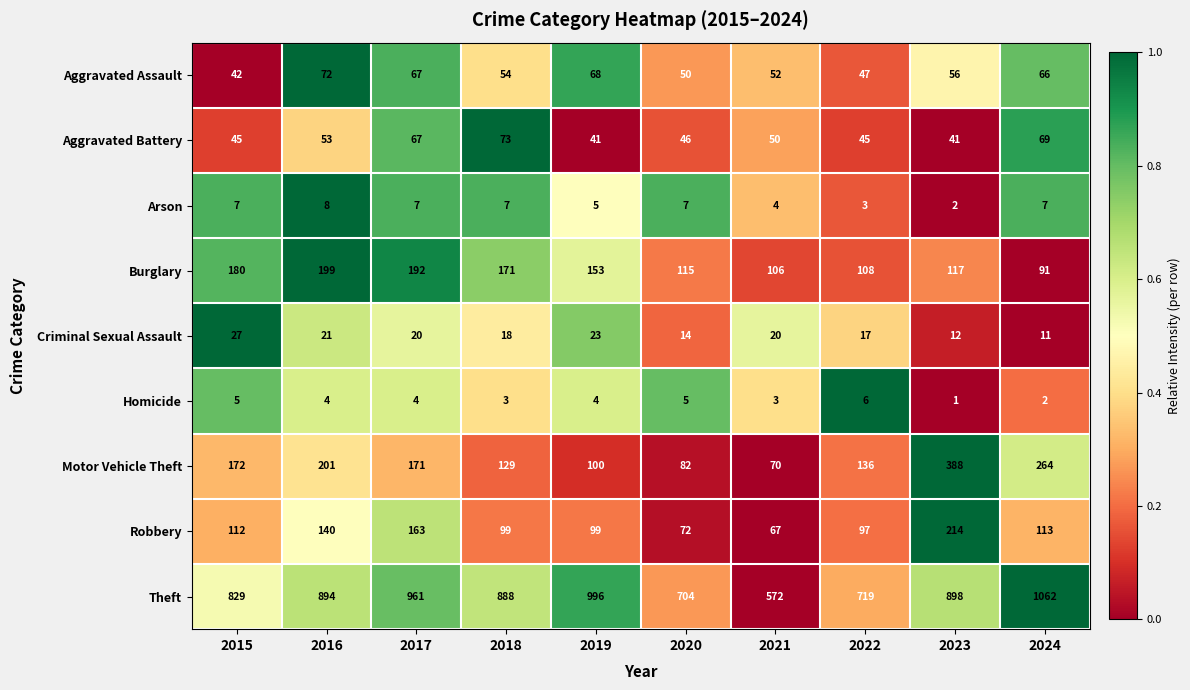

Rank the series by their maximum value, from highest to lowest.

Theft, Motor Vehicle Theft, Robbery, Burglary, Aggravated Battery, Aggravated Assault, Criminal Sexual Assault, Arson, Homicide